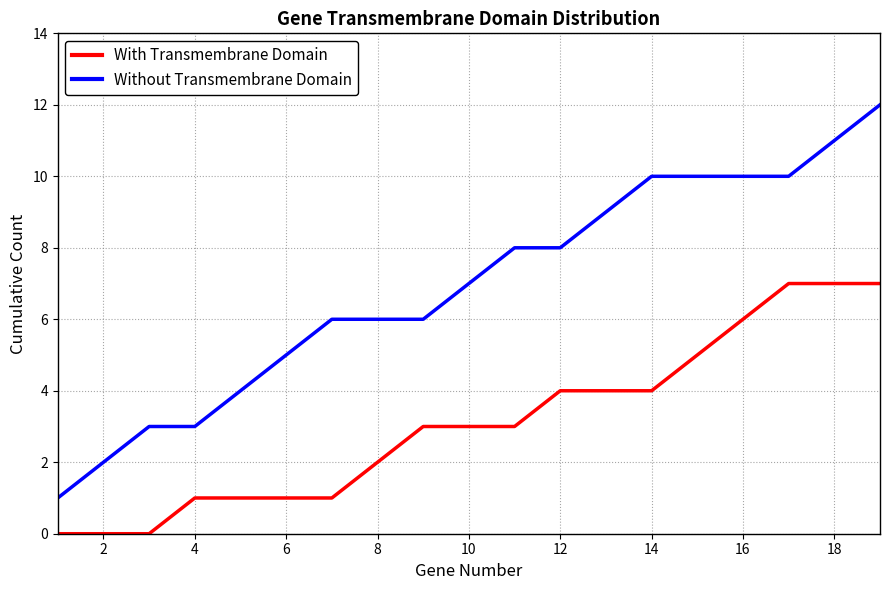

True or false: Without Transmembrane Domain and With Transmembrane Domain cross at least once.

False